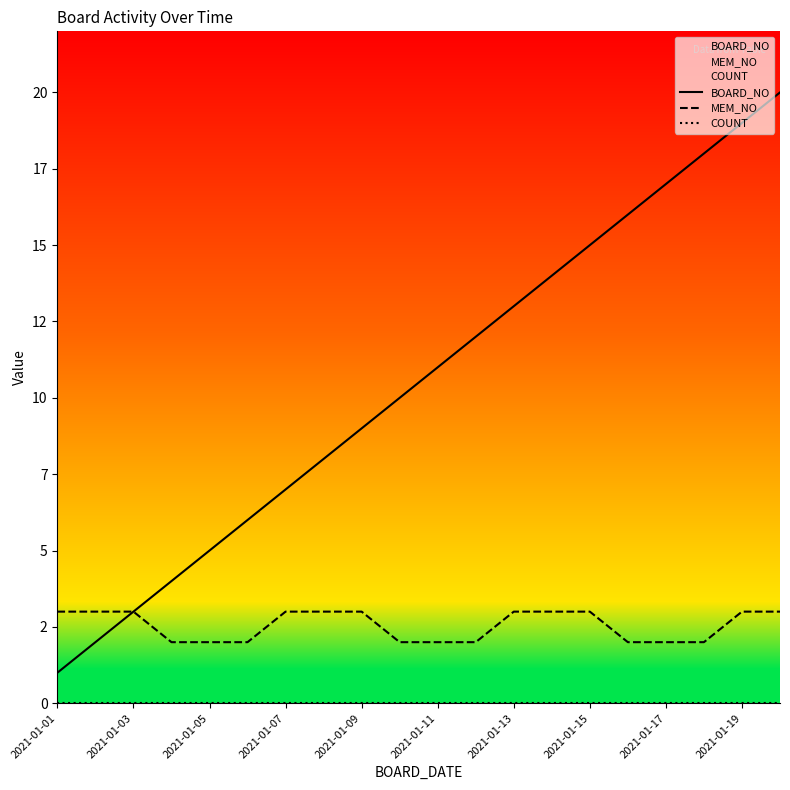

At which category is the sum across all series the highest?

19